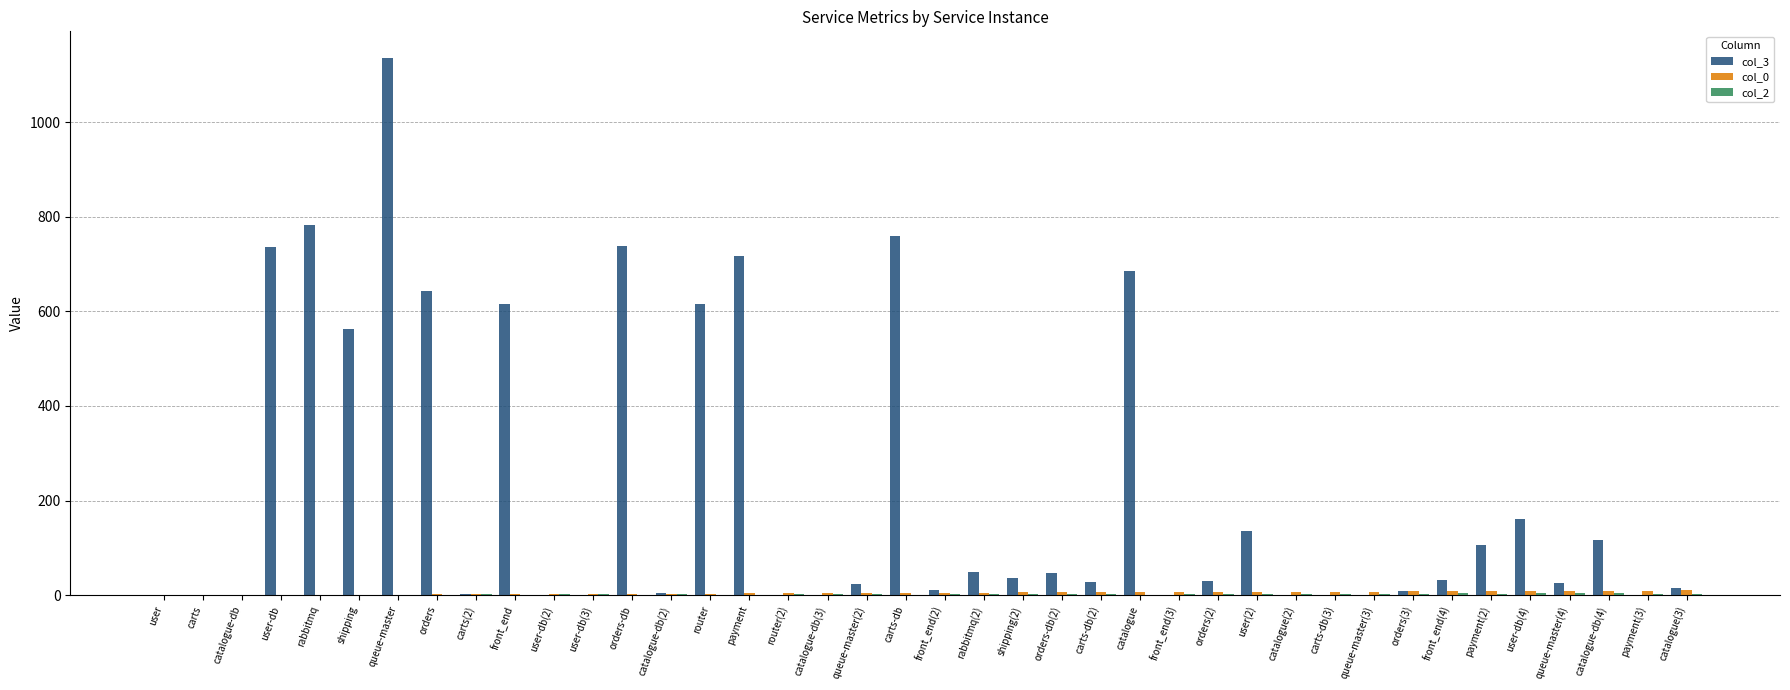

Which category has the highest value across all series?

queue-master